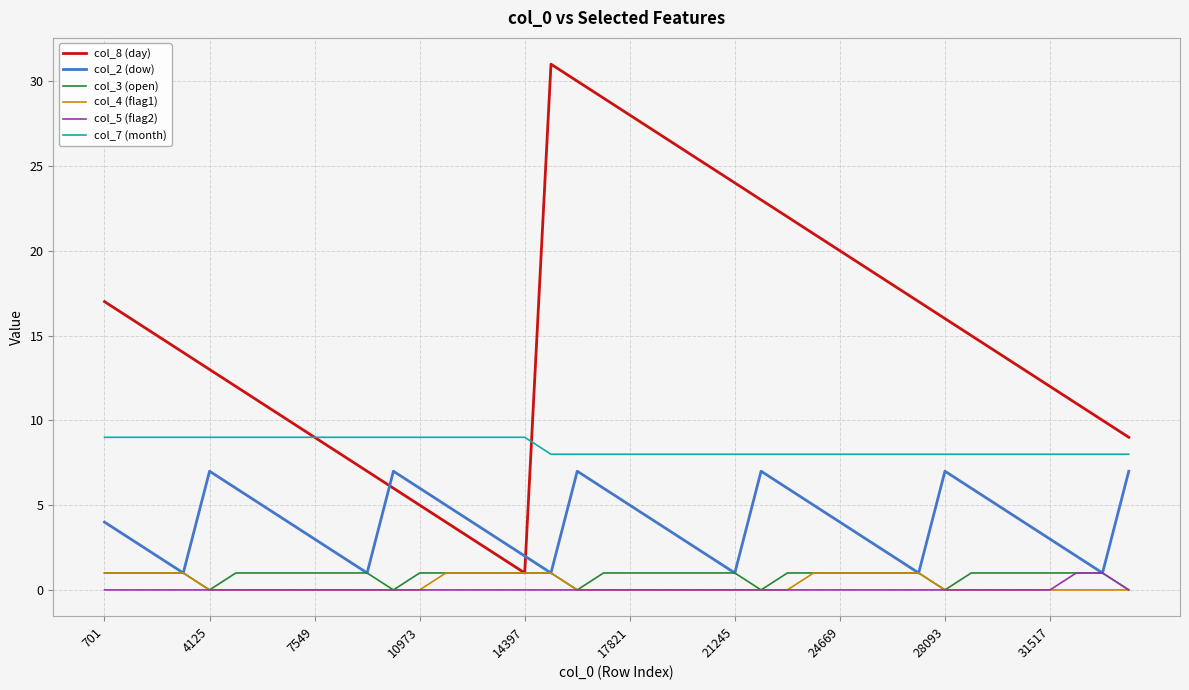

Which series has the largest range (max minus min)?

col_8 (day)